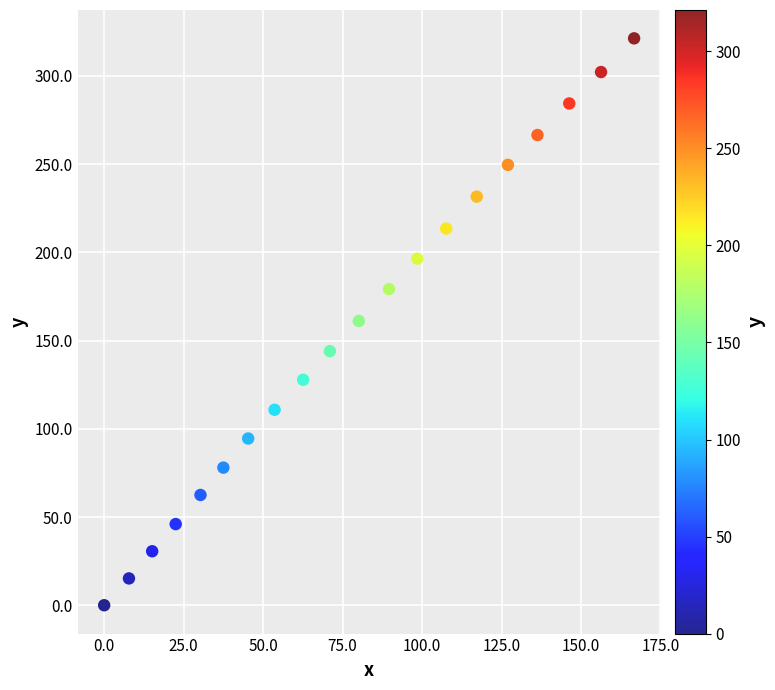

What is the range of X values (max minus min)?

166.7